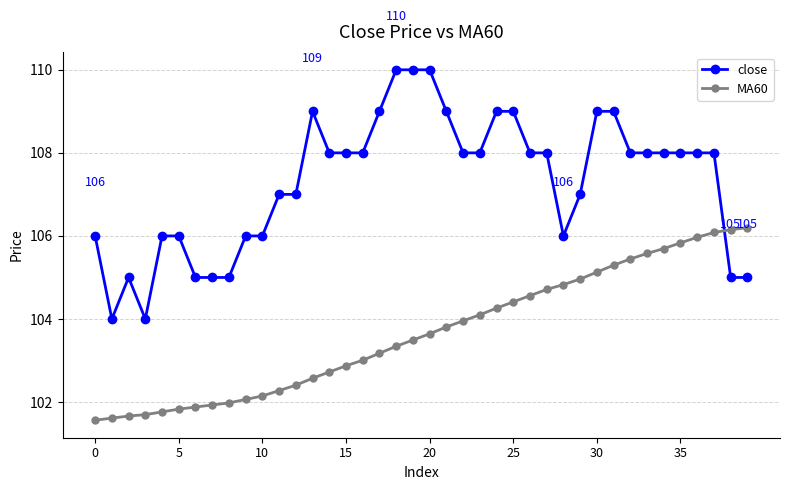

List the series in order of their peak value, highest first.

close, MA60